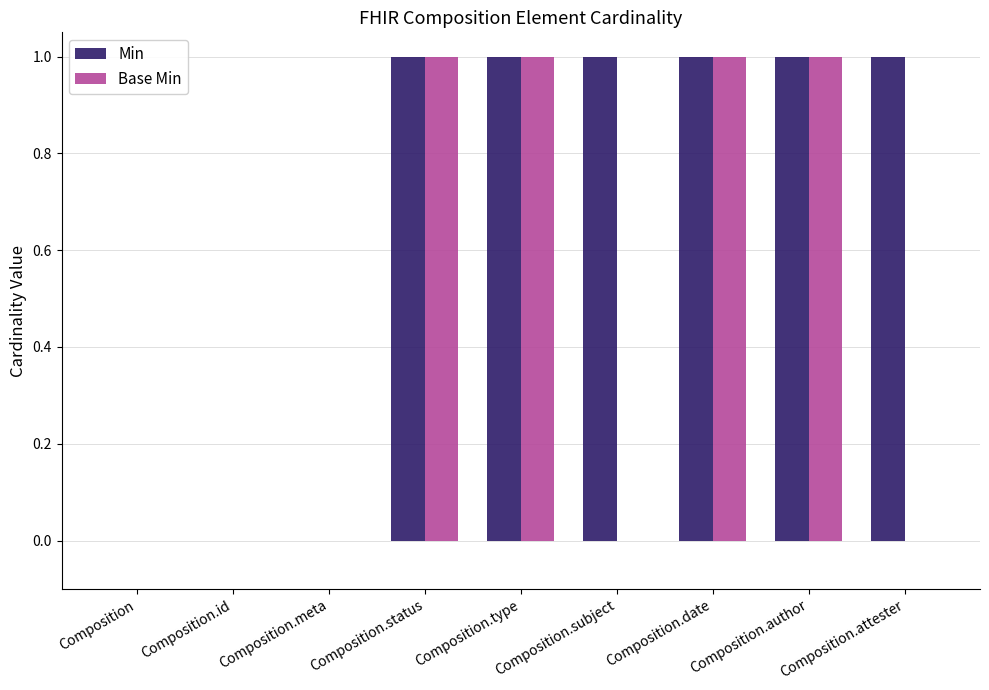

Which series has the largest total across all categories?

Min